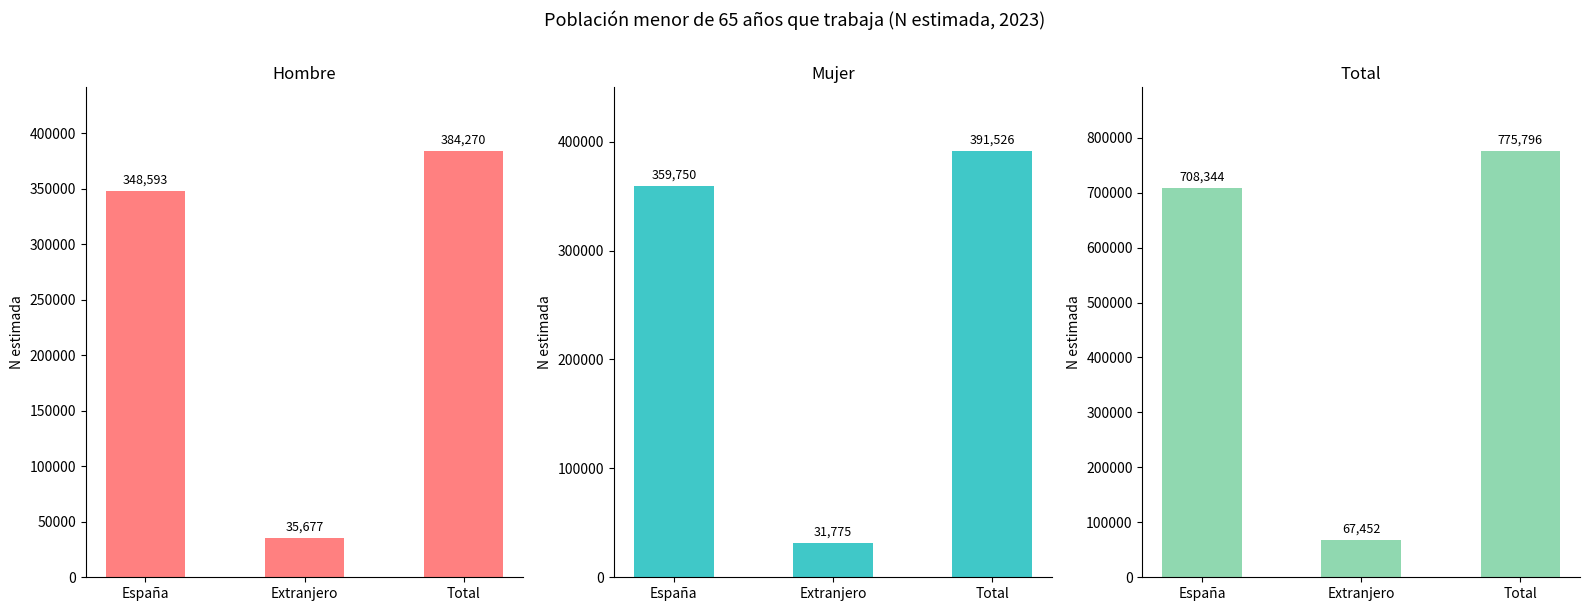

Is it true that Mujer equals 524168 at España?

False